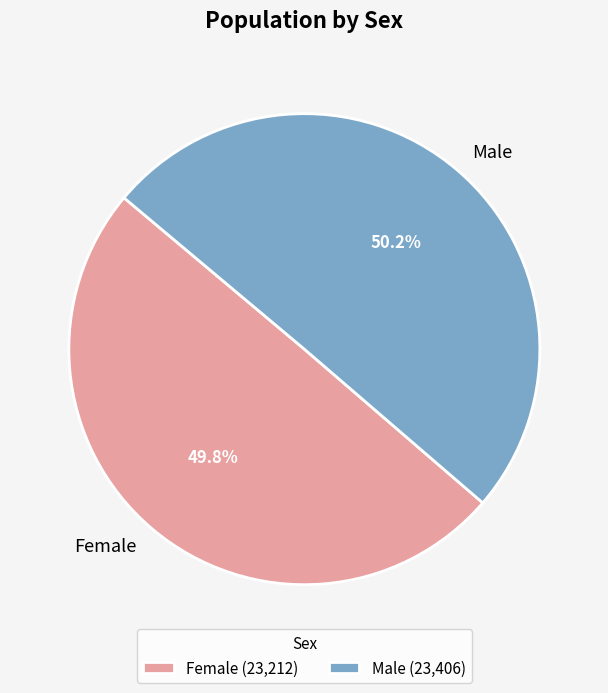

Approximately how many times larger is the value at Male compared to Female?

1.0